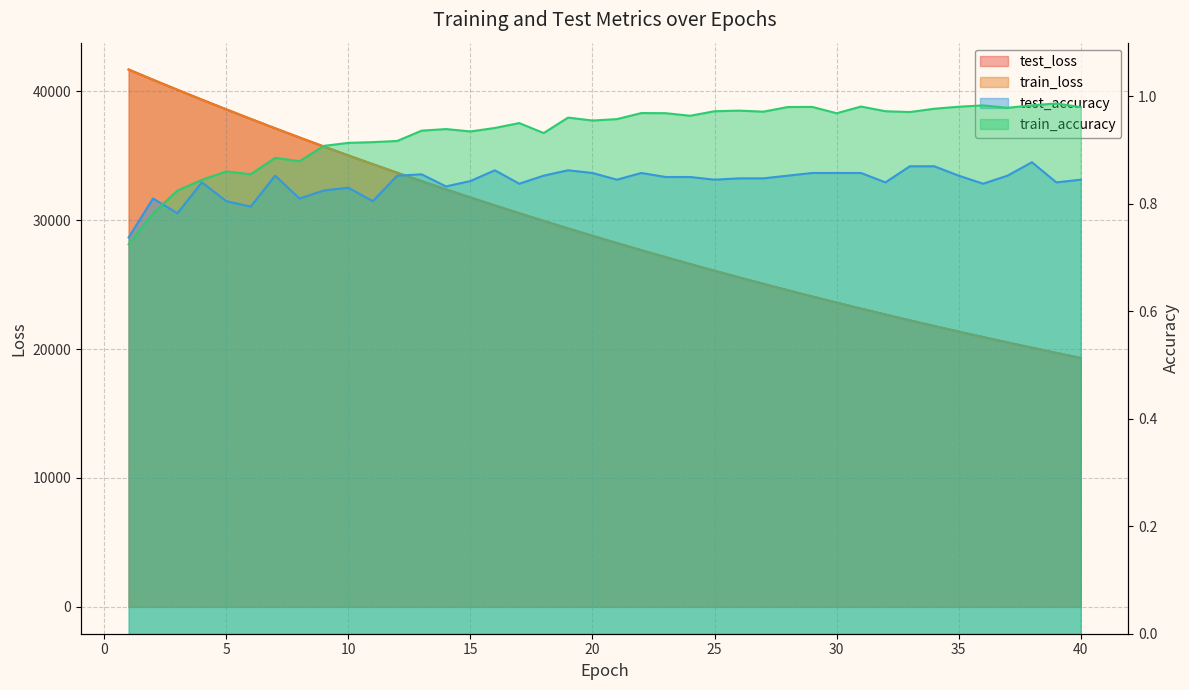

What is the difference between the second highest and minimum values in the test_accuracy series?

0.1